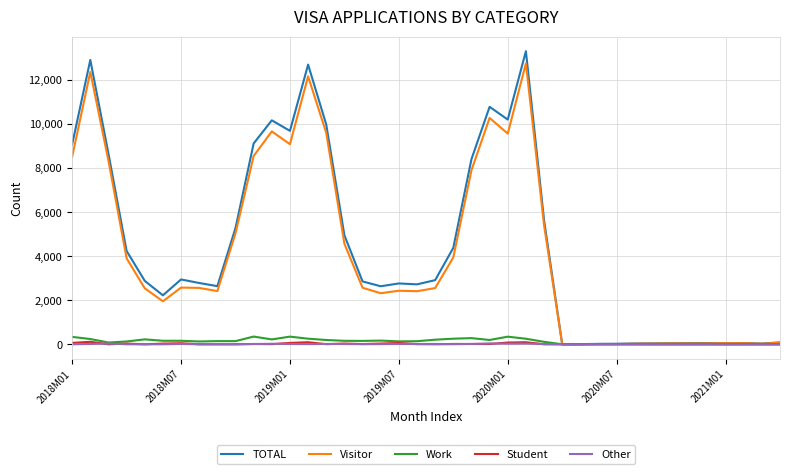

Which series has the largest range (max minus min)?

TOTAL